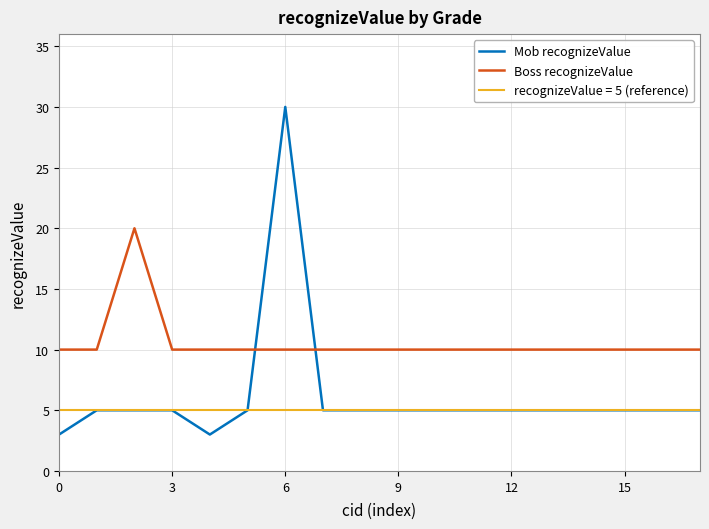

What is the difference between the maximum and minimum values in the Mob recognizeValue series?

27